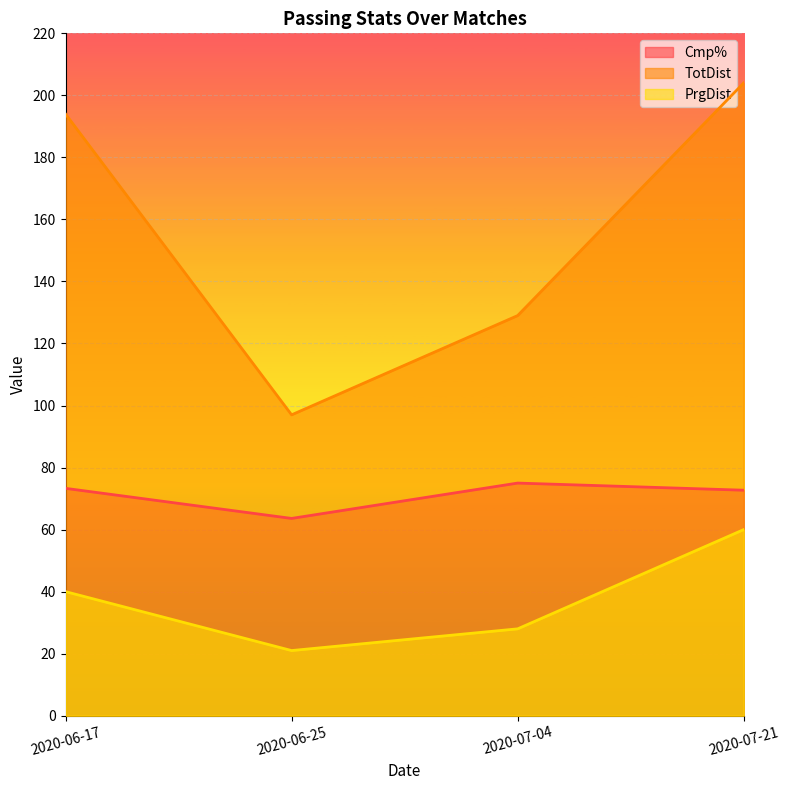

How many categories are shown in the chart?

4